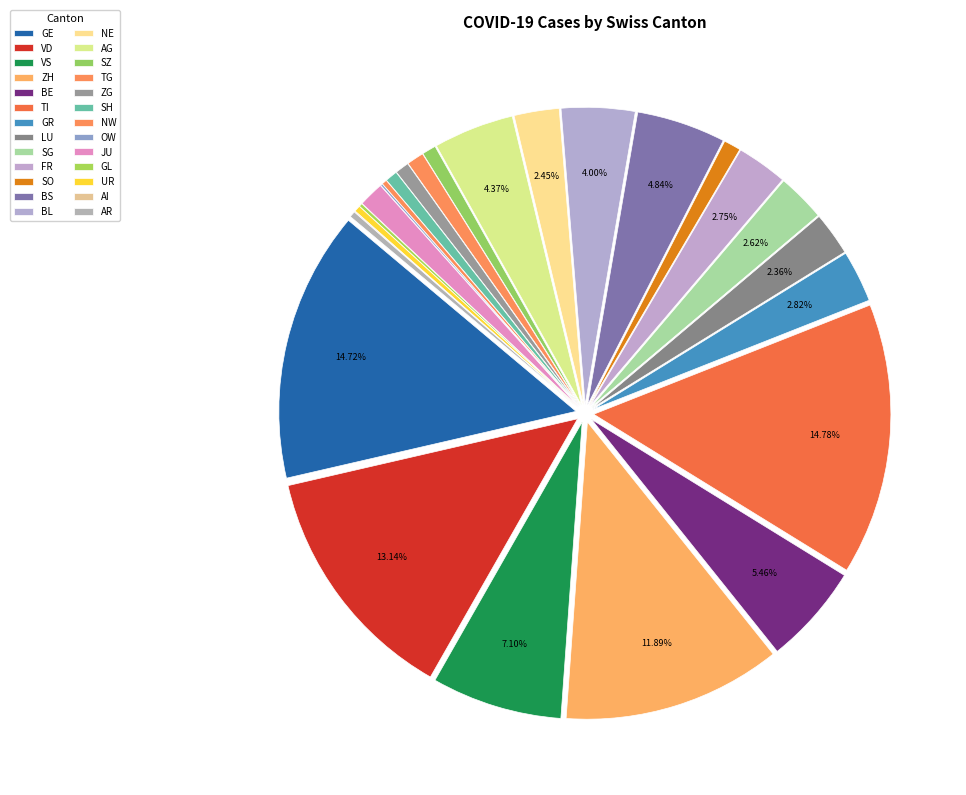

To the nearest percent, what percentage of the pie is VD?

13%